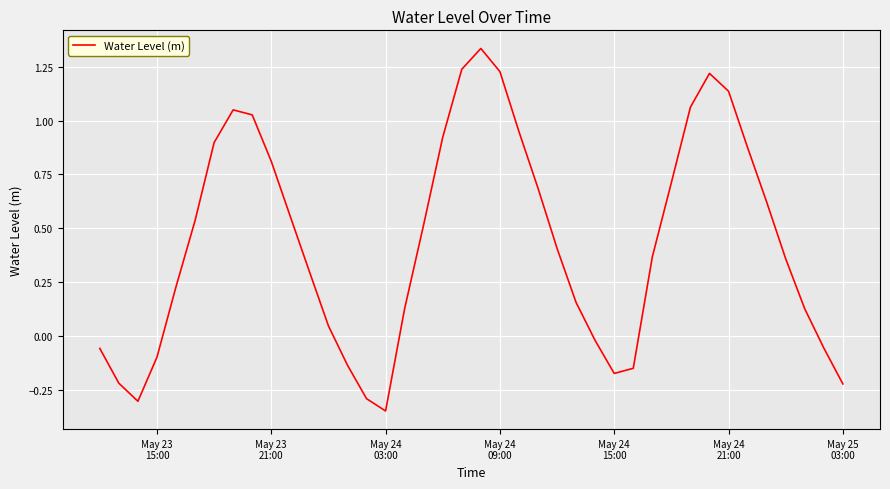

What is the difference between the maximum and minimum values?

1.7